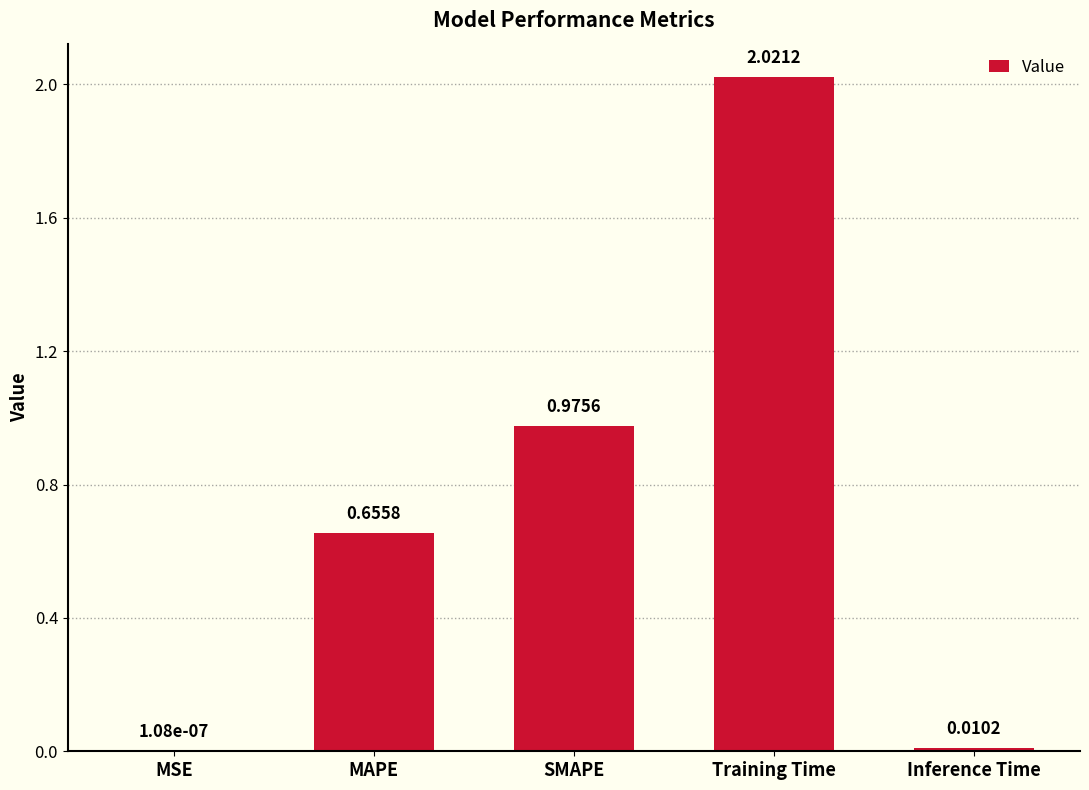

True or false: the data shows 1.2 at MAPE.

False